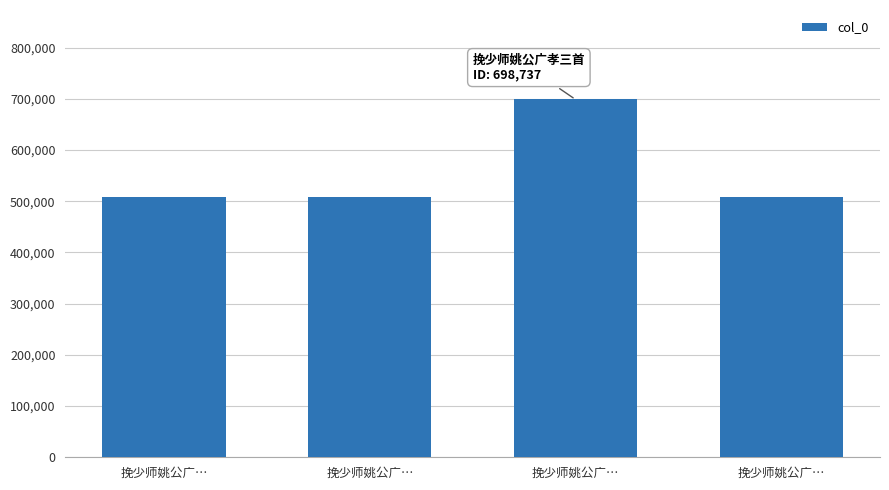

How many bars are there in total?

4